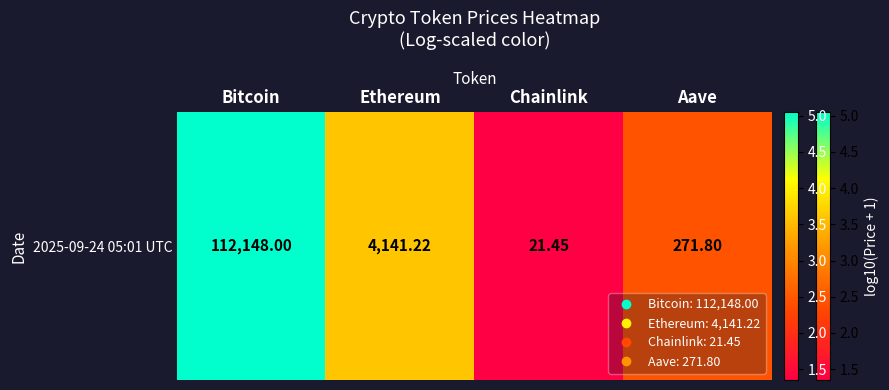

What is the difference between the maximum and minimum values?

3.7